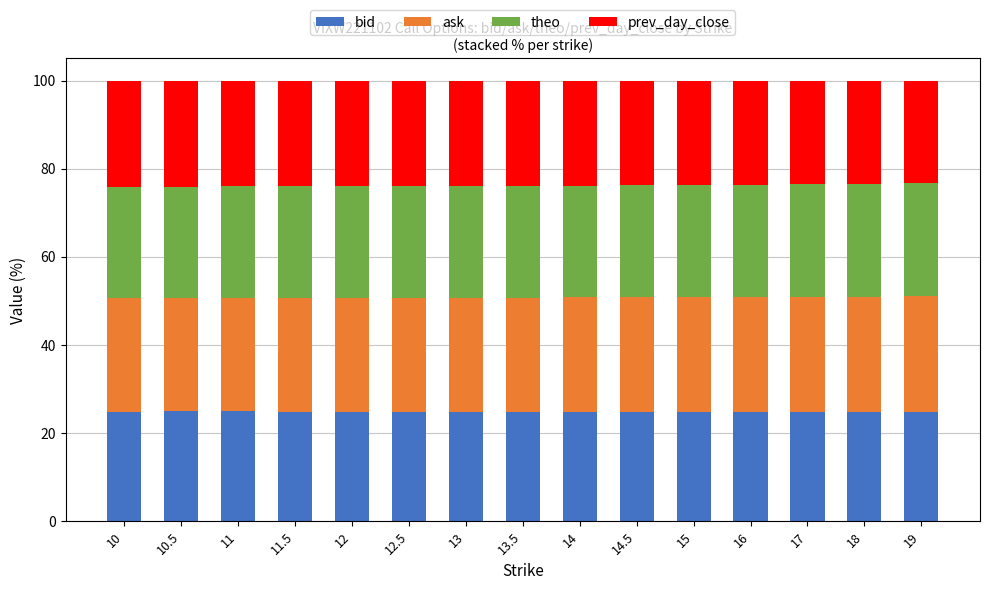

What is the total value across all series at 16?

100.0